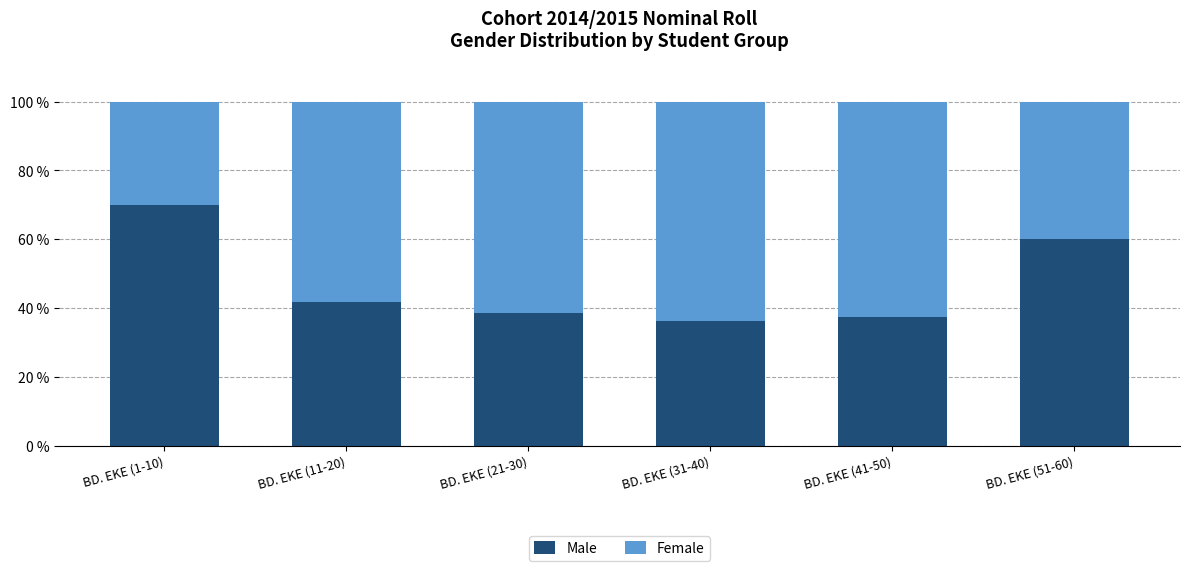

How many data points does each series have?

6